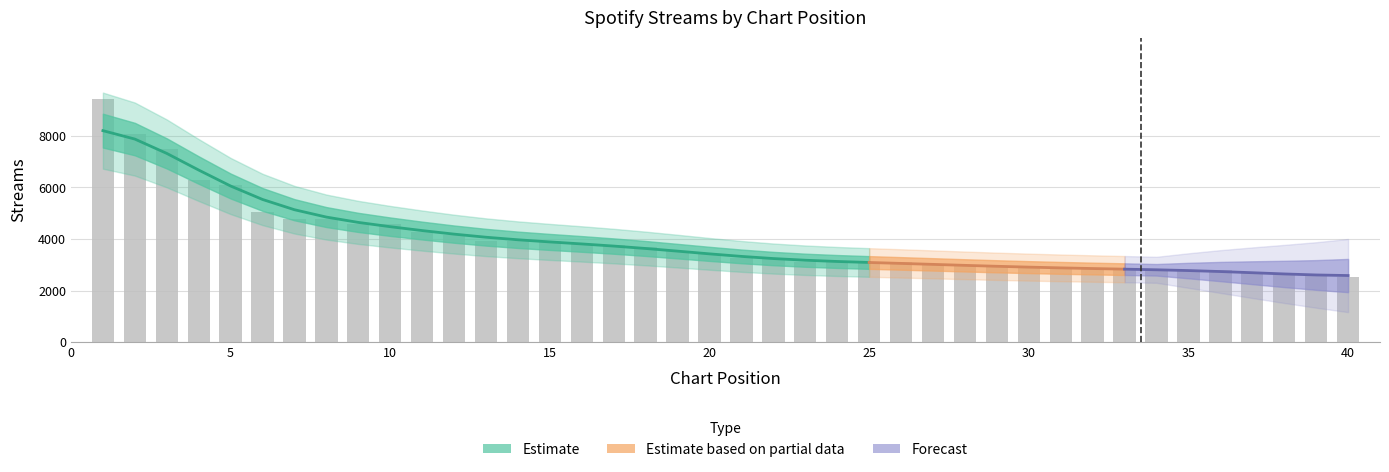

Reading left to right, extract all data points from this chart.

9453	8092	7474	6271	6085	5044	4777	4774	4587	4568	4280	4171	3937	3929	3926	3794	3761	3699	3516	3422	3253	3208	3123	3096	3095	3095	3009	2954	2923	2919	2864	2851	2817	2805	2801	2801	2674	2640	2552	2522